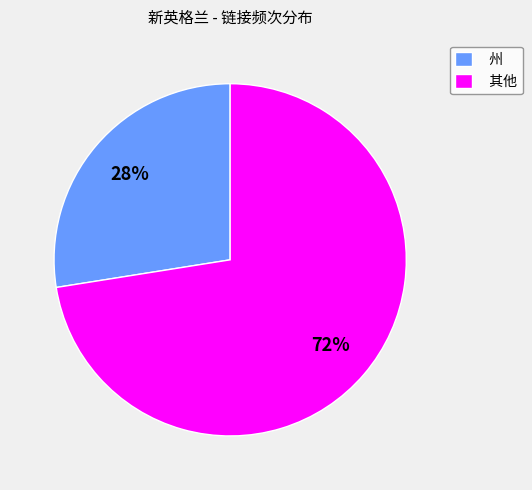

To the nearest percent, what is the average slice percentage?

50%